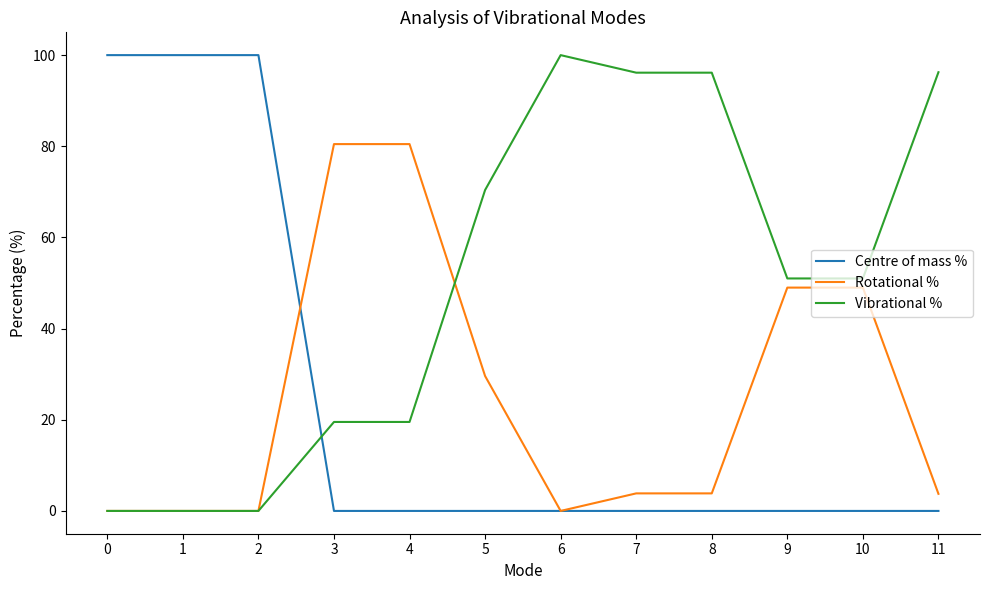

The Centre of mass % series shows 100.0 at 0. True or false?

True